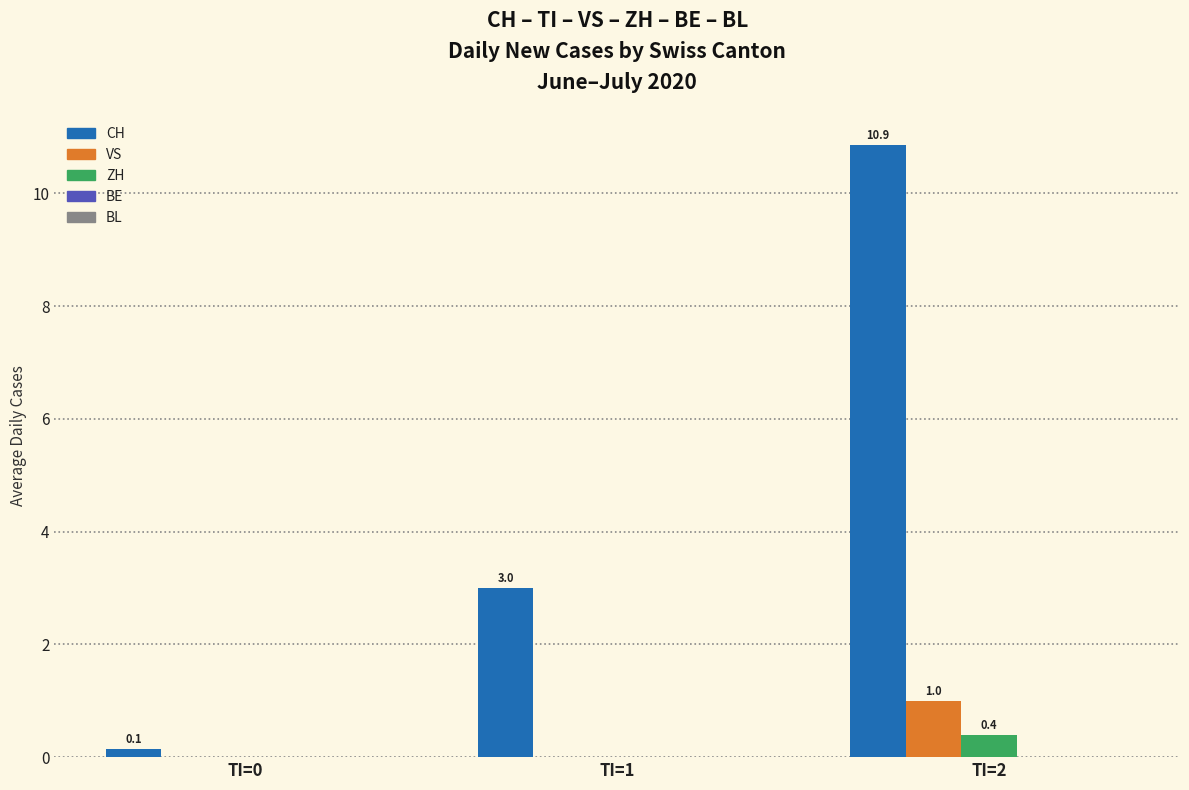

Which series changed the most between TI=0 and TI=1?

CH